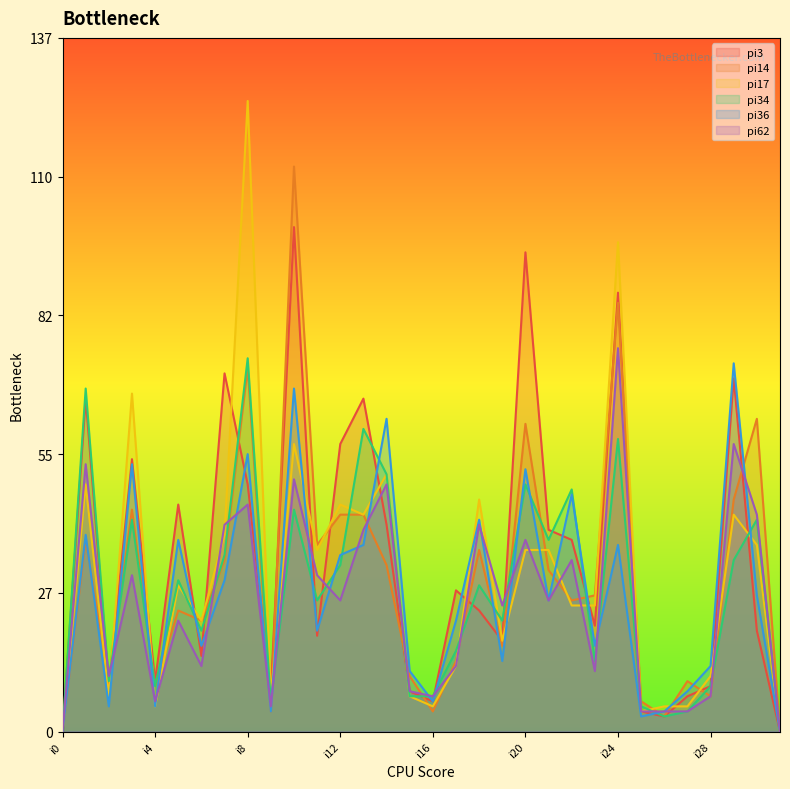

Reading left to right, list all the values displayed in this chart.

pi3: i0=0	i1=66	i2=9	i3=54	i4=10	i5=45	i6=15	i7=71	i8=49	i9=8	i10=100	i11=19	i12=57	i13=66	i14=41	i15=8	i16=6	i17=28	i18=24	i19=18	i20=95	i21=40	i22=38	i23=21	i24=87	i25=4	i26=3	i27=7	i28=9	i29=70	i30=20	i31=0
pi14: i0=0	i1=38	i2=10	i3=44	i4=9	i5=24	i6=22	i7=34	i8=72	i9=4	i10=112	i11=37	i12=43	i13=43	i14=33	i15=11	i16=4	i17=14	i18=36	i19=17	i20=61	i21=32	i22=26	i23=27	i24=85	i25=6	i26=3	i27=10	i28=7	i29=46	i30=62	i31=0
pi17: i0=0	i1=49	i2=7	i3=67	i4=5	i5=29	i6=22	i7=39	i8=125	i9=7	i10=57	i11=36	i12=45	i13=43	i14=51	i15=7	i16=5	i17=13	i18=46	i19=18	i20=36	i21=36	i22=25	i23=25	i24=97	i25=4	i26=5	i27=5	i28=11	i29=43	i30=37	i31=0
pi34: i0=0	i1=68	i2=10	i3=42	i4=9	i5=30	i6=20	i7=35	i8=74	i9=6	i10=44	i11=26	i12=33	i13=60	i14=51	i15=7	i16=7	i17=16	i18=29	i19=22	i20=49	i21=38	i22=48	i23=14	i24=58	i25=5	i26=3	i27=4	i28=9	i29=34	i30=42	i31=0
pi36: i0=0	i1=39	i2=5	i3=53	i4=5	i5=38	i6=17	i7=30	i8=55	i9=4	i10=68	i11=20	i12=35	i13=37	i14=62	i15=12	i16=6	i17=22	i18=42	i19=14	i20=52	i21=26	i22=47	i23=17	i24=37	i25=3	i26=4	i27=8	i28=13	i29=73	i30=27	i31=0
pi62: i0=0	i1=53	i2=11	i3=31	i4=6	i5=22	i6=13	i7=41	i8=45	i9=5	i10=50	i11=31	i12=26	i13=40	i14=49	i15=8	i16=7	i17=13	i18=41	i19=25	i20=38	i21=26	i22=34	i23=12	i24=76	i25=4	i26=4	i27=4	i28=7	i29=57	i30=43	i31=0